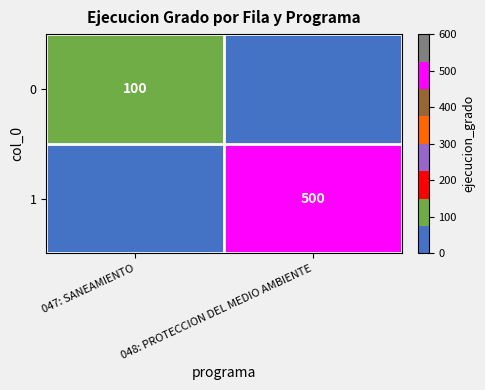

The value of 0 at 047: SANEAMIENTO is 137. True or false?

False